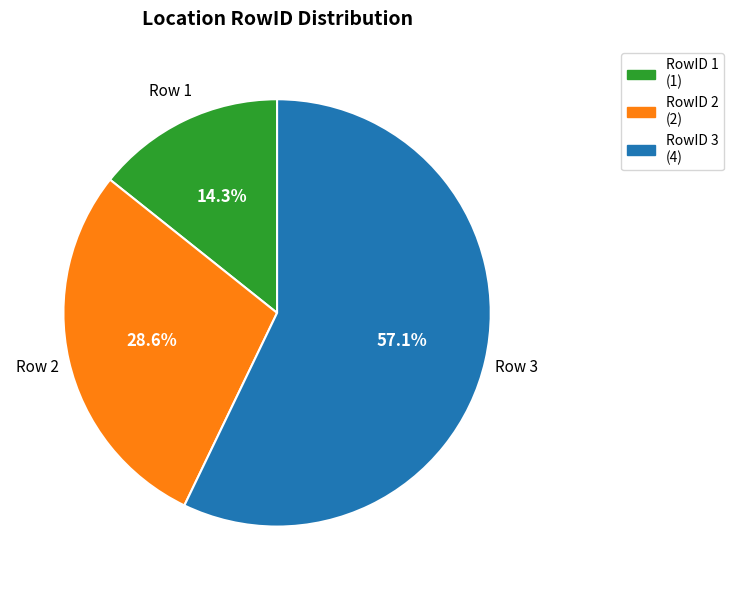

Which has a higher value, RowID 3 (4) or RowID 2 (2)?

RowID 3 (4)